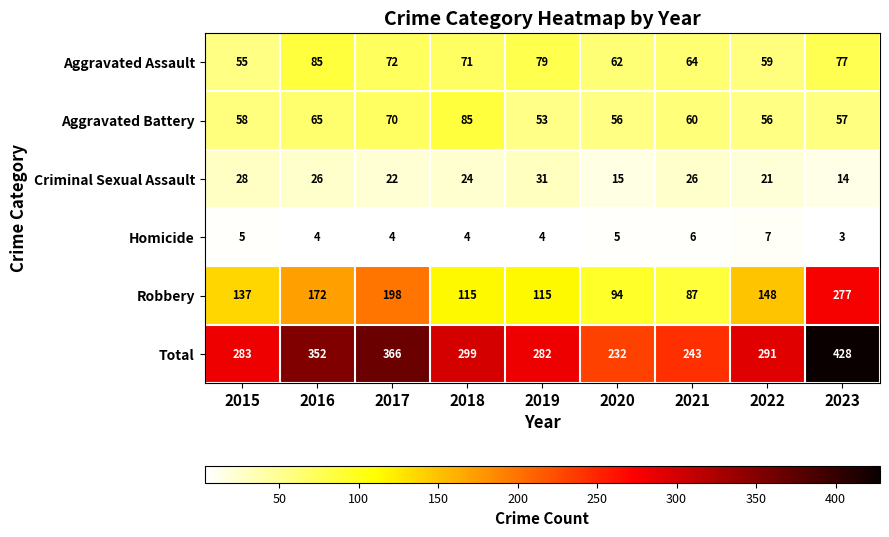

Is it true that Robbery equals 31 at 2015?

False